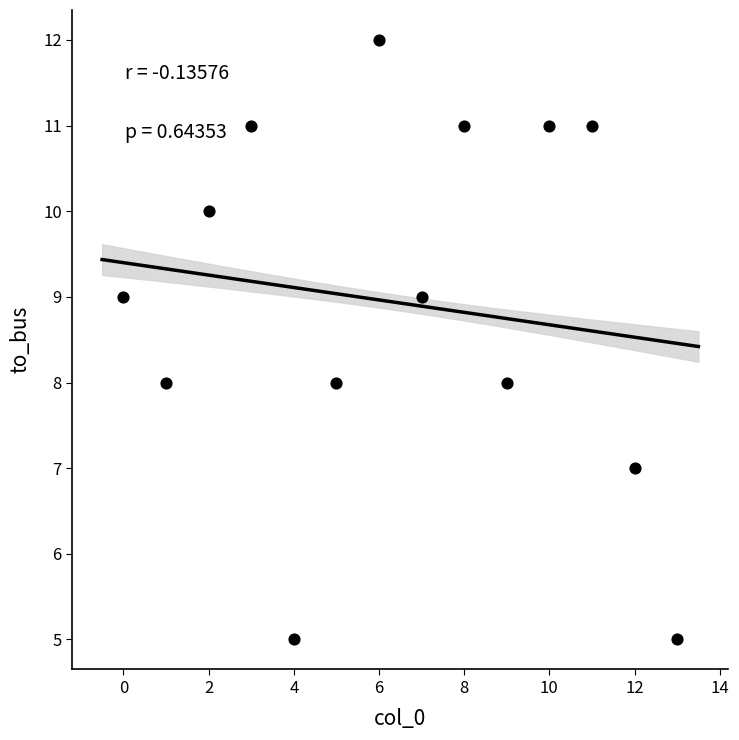

What is the range of Y values (max minus min)?

7